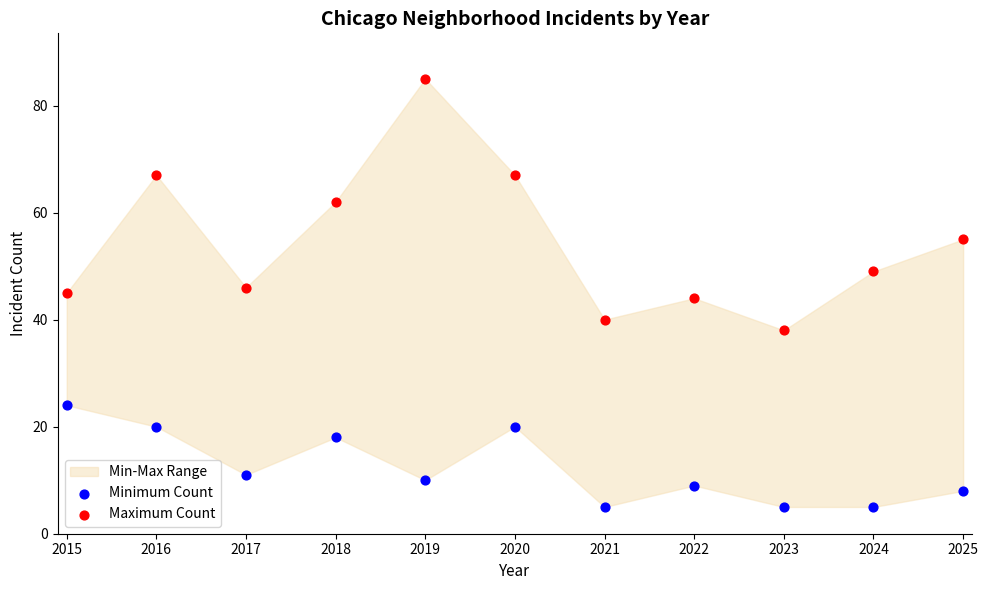

Which series has the widest spread of Y values?

Maximum Count